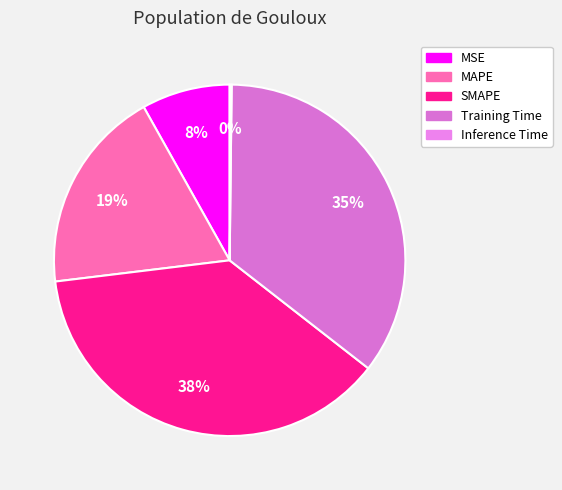

Combined, what portion of the pie is MAPE and Inference Time?

19.0%